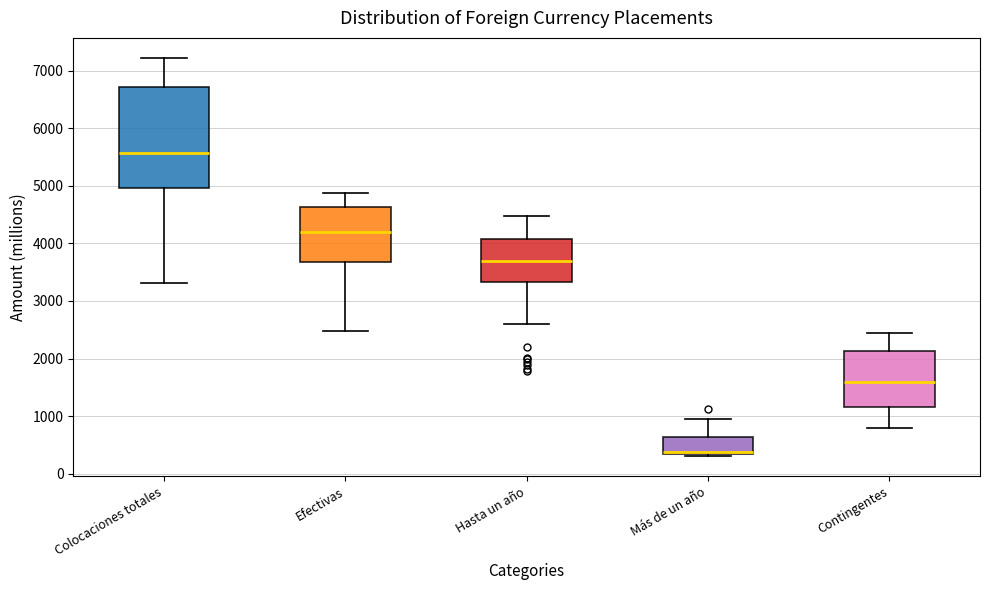

Reading left to right, transcribe this box plot: for each box, give where its median line is, the range the box spans, and where its two whiskers end, as read against the y-axis. The values are not printed on the chart, so give them approximately, as read against the axis.

Colocaciones totales: median 5600, box 5000 to 6700, whiskers 3300 to 7200
Efectivas: median 4200, box 3700 to 4600, whiskers 2500 to 4900
Hasta un año: median 3700, box 3300 to 4100, whiskers 2600 to 4500
Más de un año: median 400, box 300 to 600, whiskers 300 (just below the box's lower edge) to 1000
Contingentes: median 1600, box 1200 to 2100, whiskers 800 to 2500